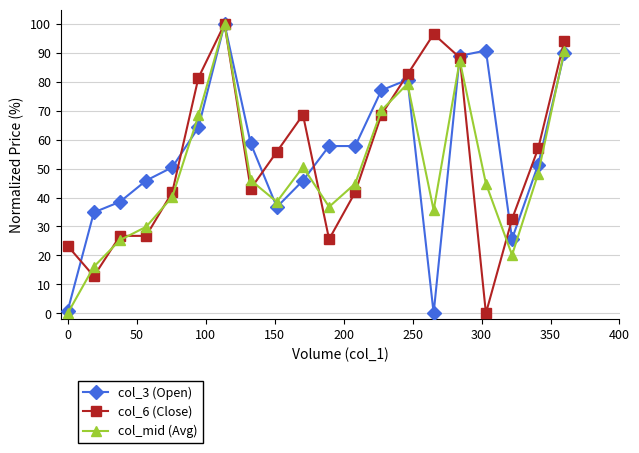

What is the value of the col_3 (Open) point at the 4th from the left?

45.9